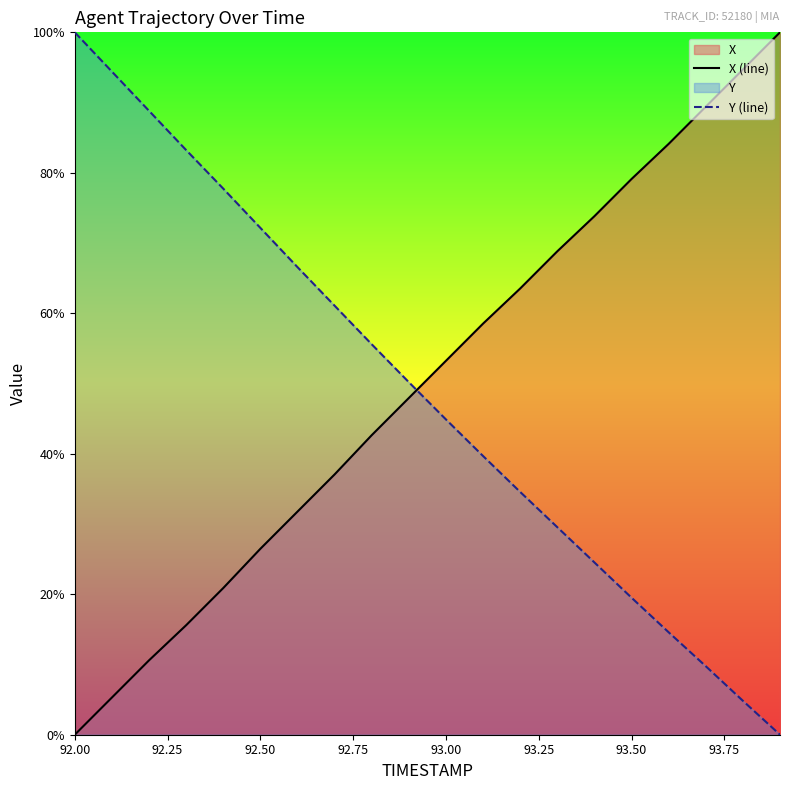

What is the difference between the second highest and second lowest values in the Y (line) series?

89.6